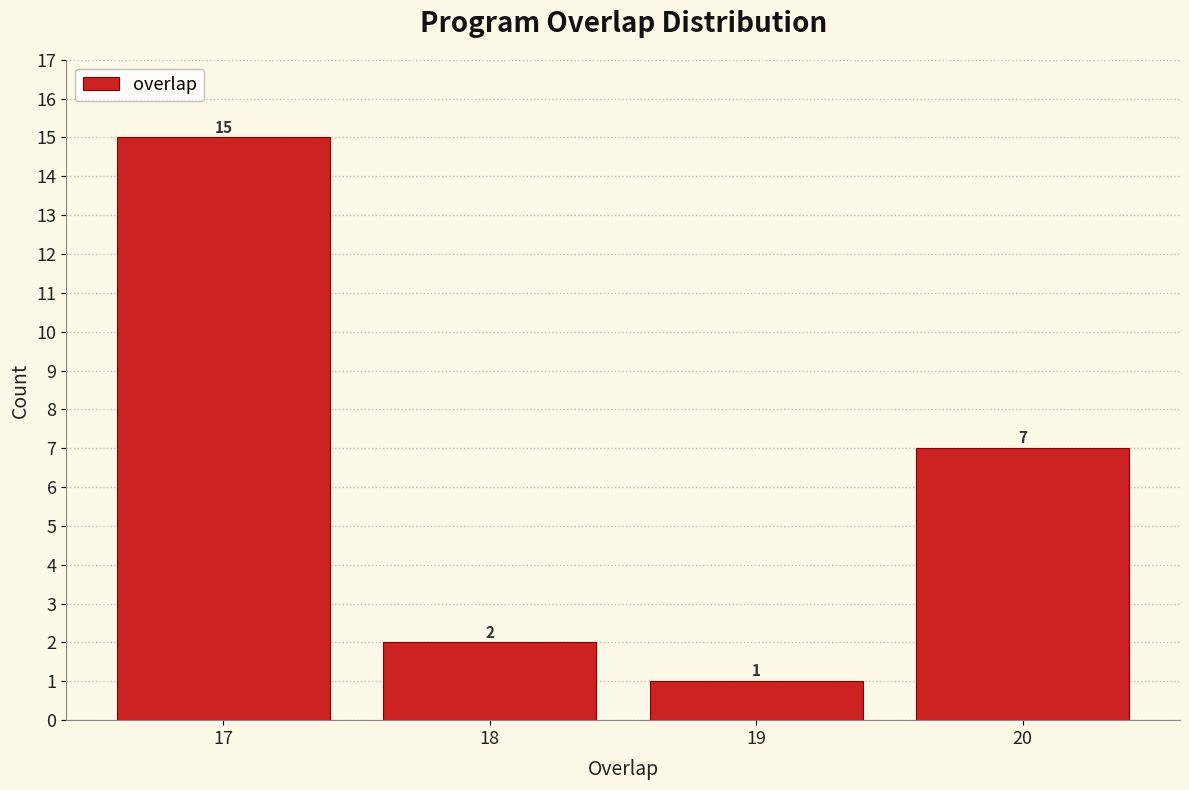

Over which range of the x-axis is the bar tallest?

16.5 to 17.5